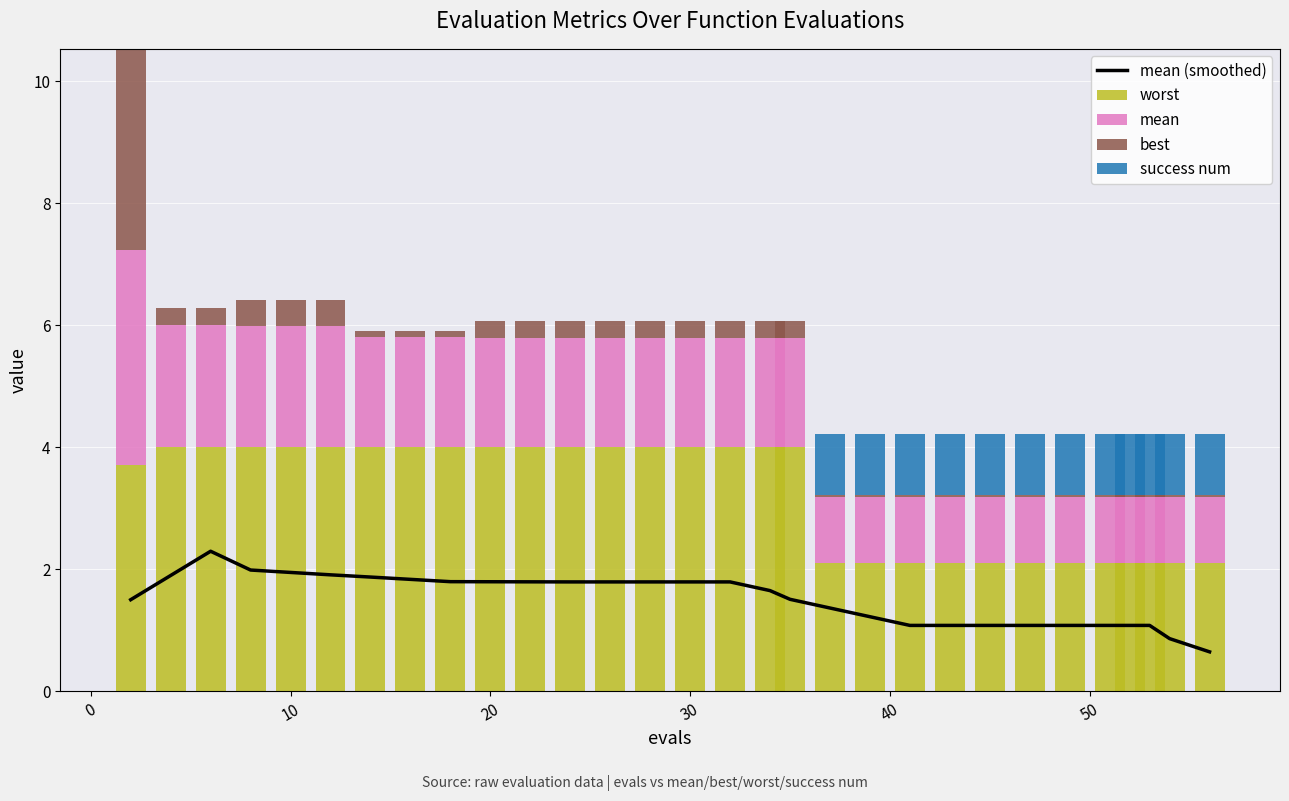

Reading left to right, extract all data points from this chart.

mean (smoothed): 1.5	1.9	2.3	2.0	2.0	1.9	1.9	1.8	1.8	1.8	1.8	1.8	1.8	1.8	1.8	1.8	1.7	1.5	1.4	1.2	1.1	1.1	1.1	1.1	1.1	1.1	1.1	1.1	0.9	0.6
worst: 3.7	4.0	4.0	4.0	4.0	4.0	4.0	4.0	4.0	4.0	4.0	4.0	4.0	4.0	4.0	4.0	4.0	4.0	2.1	2.1	2.1	2.1	2.1	2.1	2.1	2.1	2.1	2.1	2.1	2.1
mean: 3.5	2.0	2.0	2.0	2.0	2.0	1.8	1.8	1.8	1.8	1.8	1.8	1.8	1.8	1.8	1.8	1.8	1.8	1.1	1.1	1.1	1.1	1.1	1.1	1.1	1.1	1.1	1.1	1.1	1.1
best: 3.3	0.3	0.3	0.4	0.4	0.4	0.1	0.1	0.1	0.3	0.3	0.3	0.3	0.3	0.3	0.3	0.3	0.3	0.0	0.0	0.0	0.0	0.0	0.0	0.0	0.0	0.0	0.0	0.0	0.0
success num: 0.0	0.0	0.0	0.0	0.0	0.0	0.0	0.0	0.0	0.0	0.0	0.0	0.0	0.0	0.0	0.0	0.0	0.0	1.0	1.0	1.0	1.0	1.0	1.0	1.0	1.0	1.0	1.0	1.0	1.0